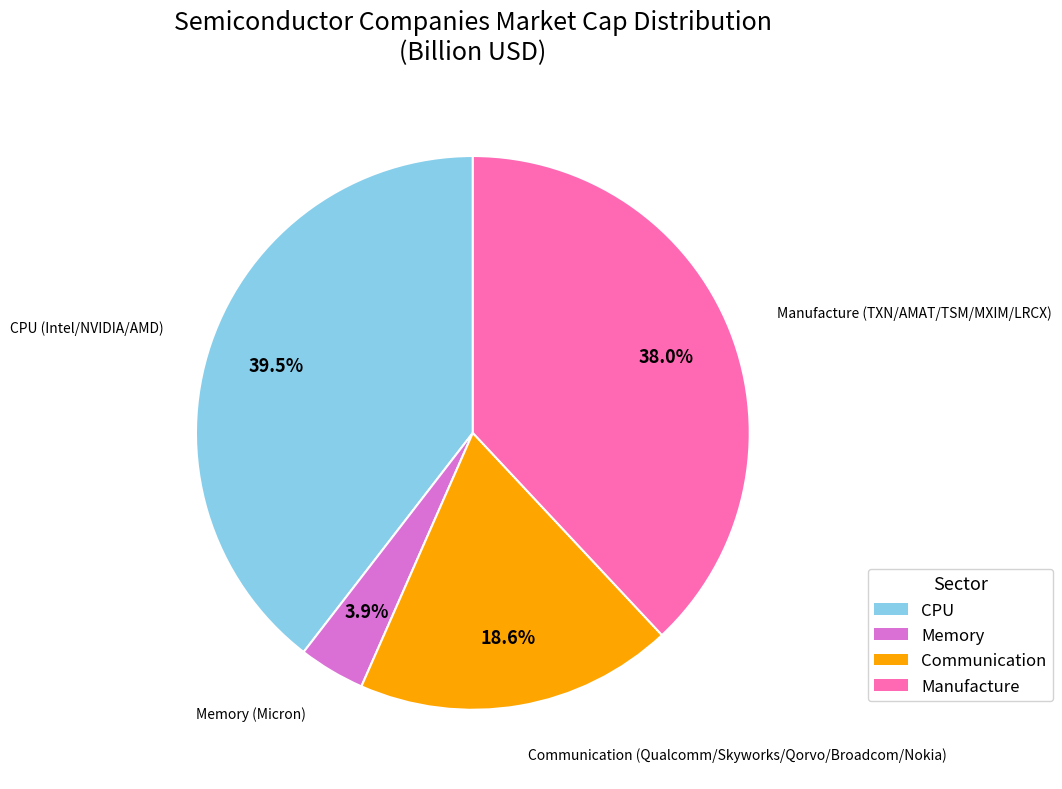

Is Communication the majority of the pie?

No